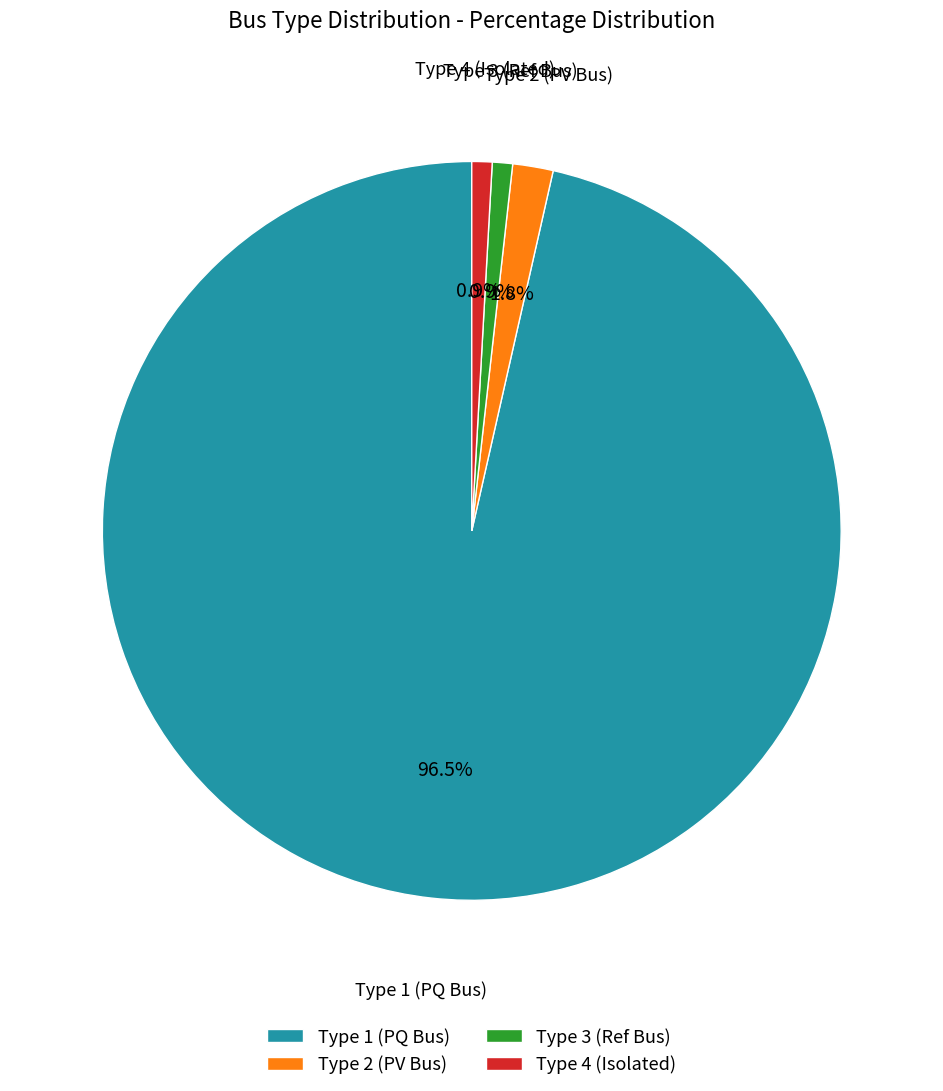

To the nearest percent, what is the average slice percentage?

25%